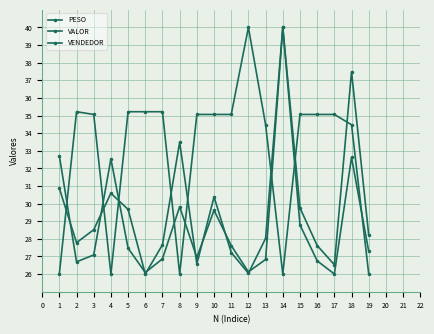

Count the number of categories in the chart.

19